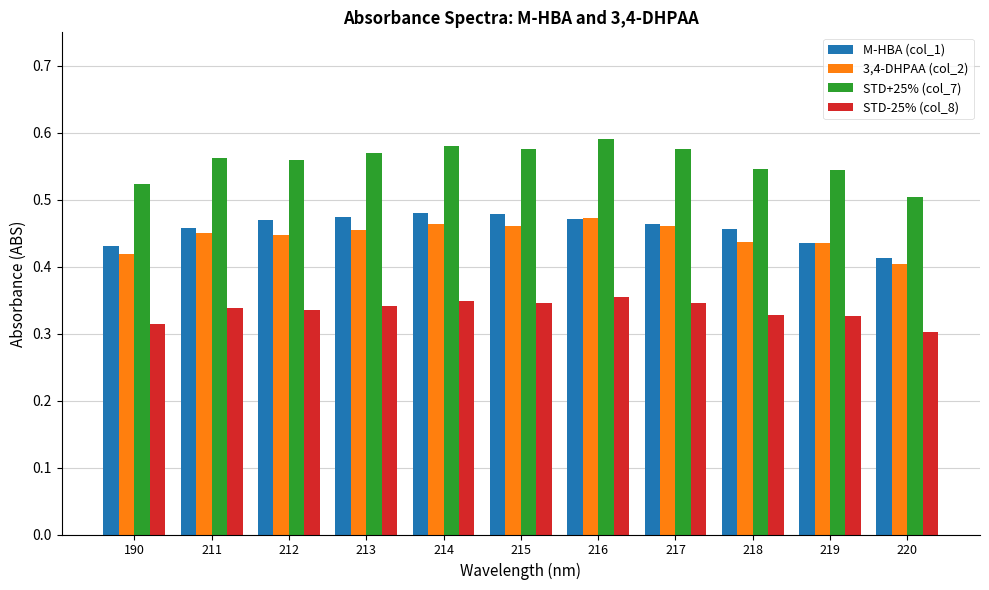

How many groups of bars are there?

11